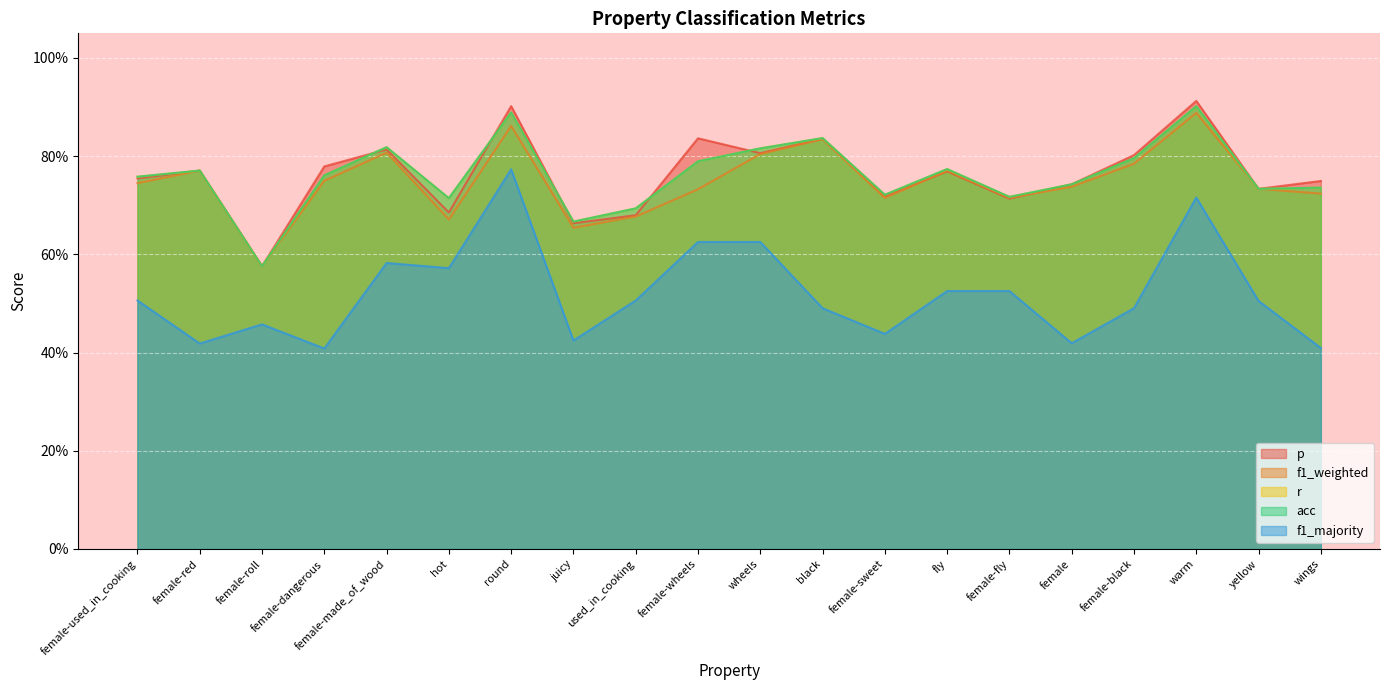

What is the label of the 7th point from the left?

round